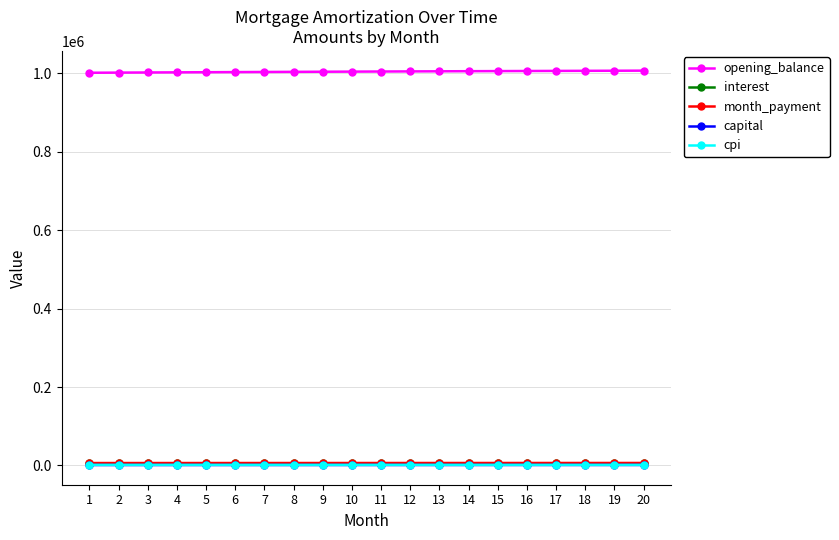

What is the greatest value displayed?

1006848.6